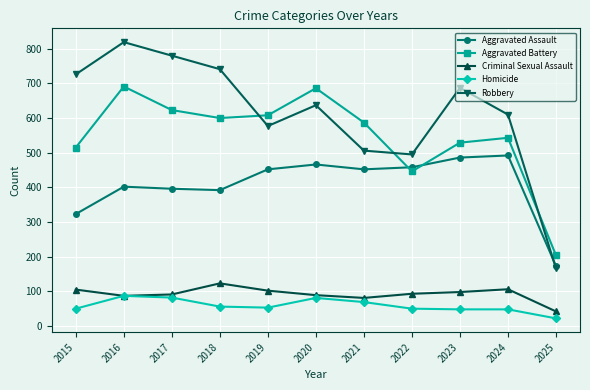

Rank the series at 2022 from highest to lowest value.

Robbery, Aggravated Assault, Aggravated Battery, Criminal Sexual Assault, Homicide